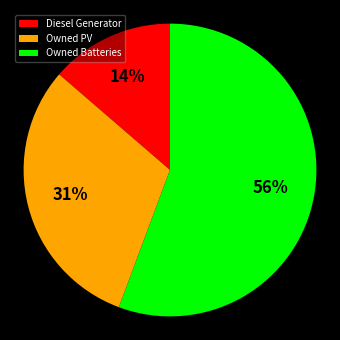

Do Owned Batteries and Diesel Generator together represent more than half of the pie?

Yes